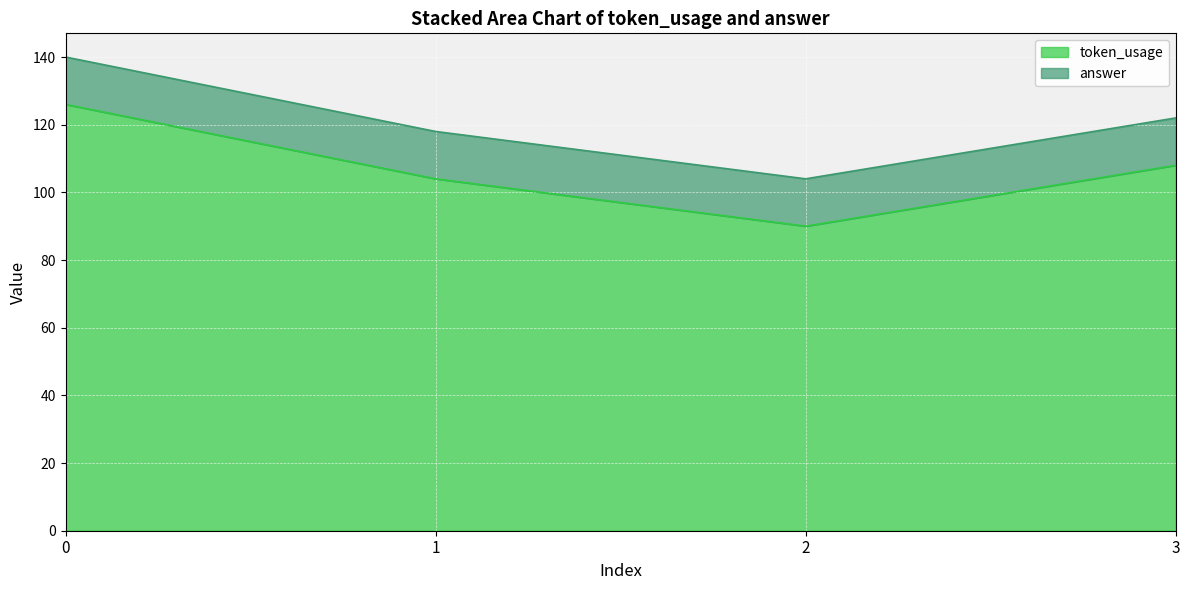

What is the greatest value displayed?

126